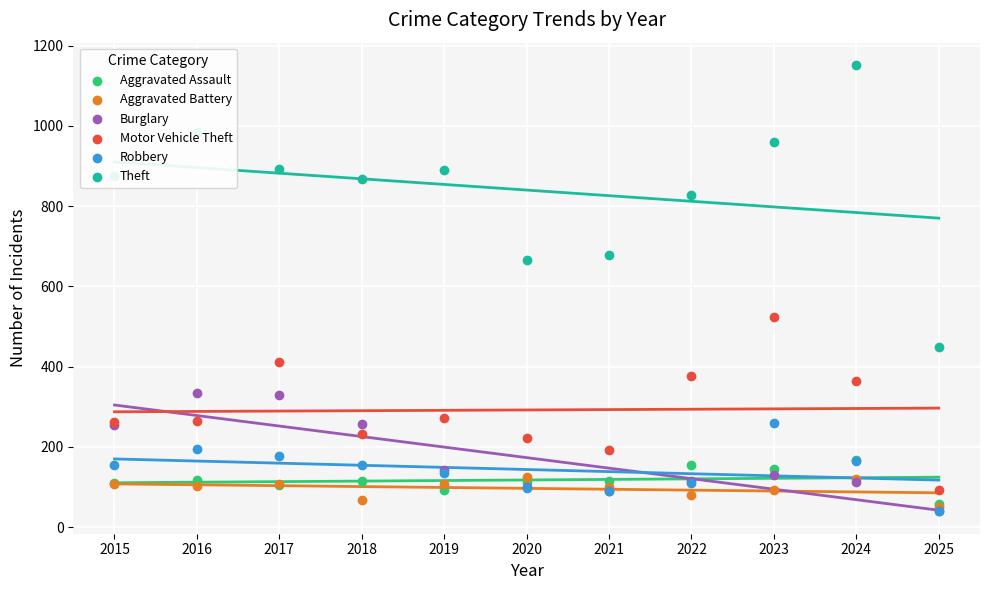

What are all the series names shown in the legend?

Aggravated Assault, Aggravated Battery, Burglary, Motor Vehicle Theft, Robbery, Theft